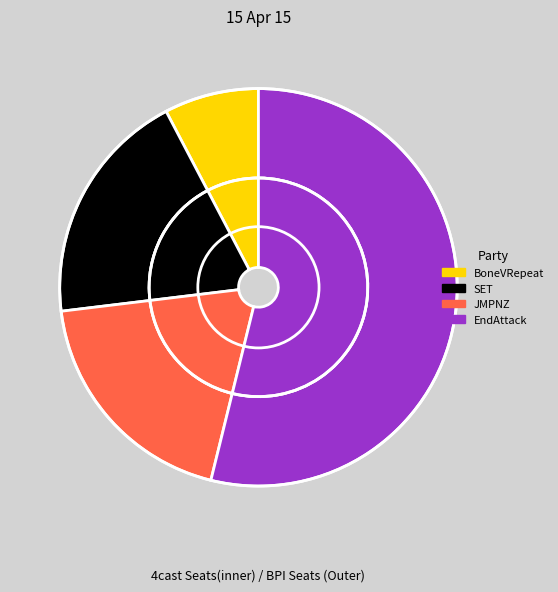

What is the largest slice in the pie chart?

EndAttack